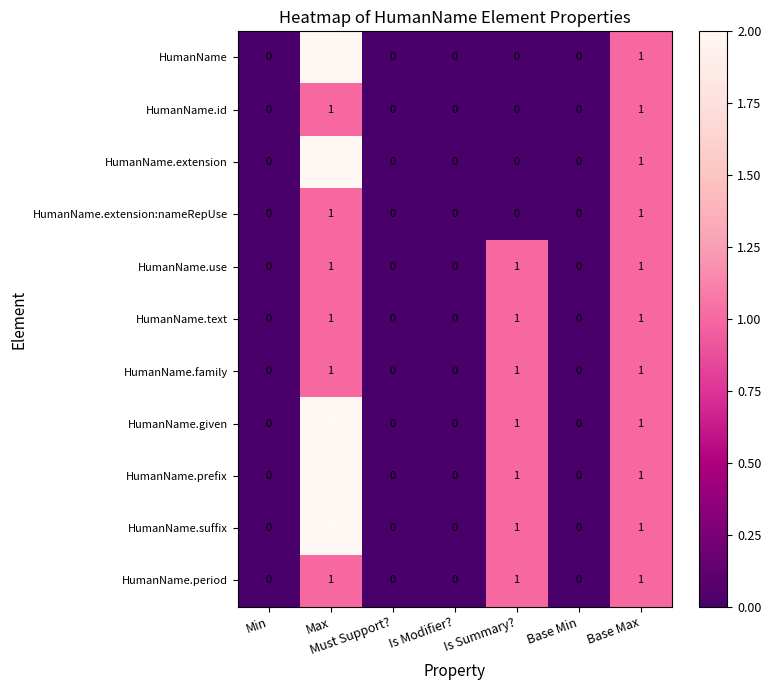

How many data points does each series have?

7